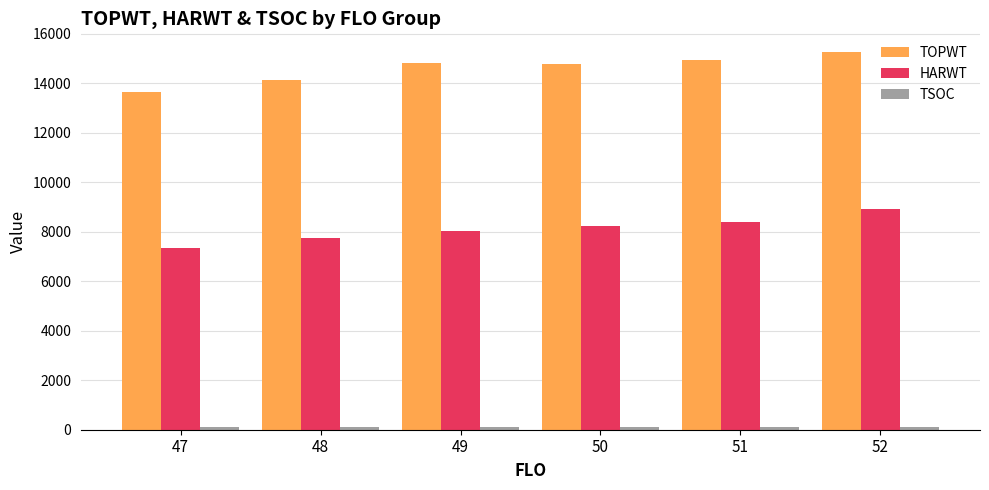

What is the minimum value for TOPWT?

13649.3